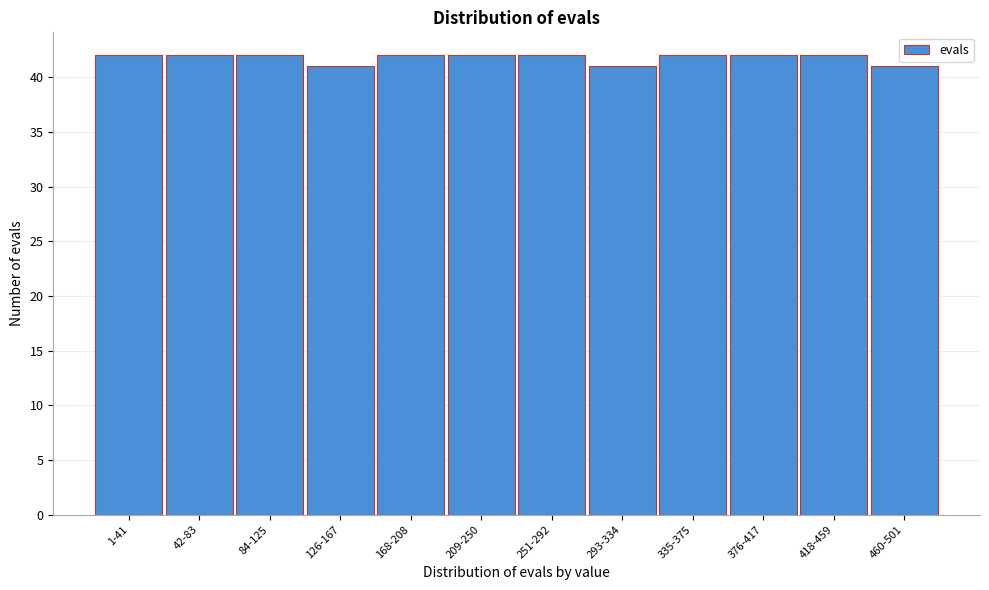

Reading left to right, what are all the values shown in this chart?

42	42	42	41	42	42	42	41	42	42	42	41